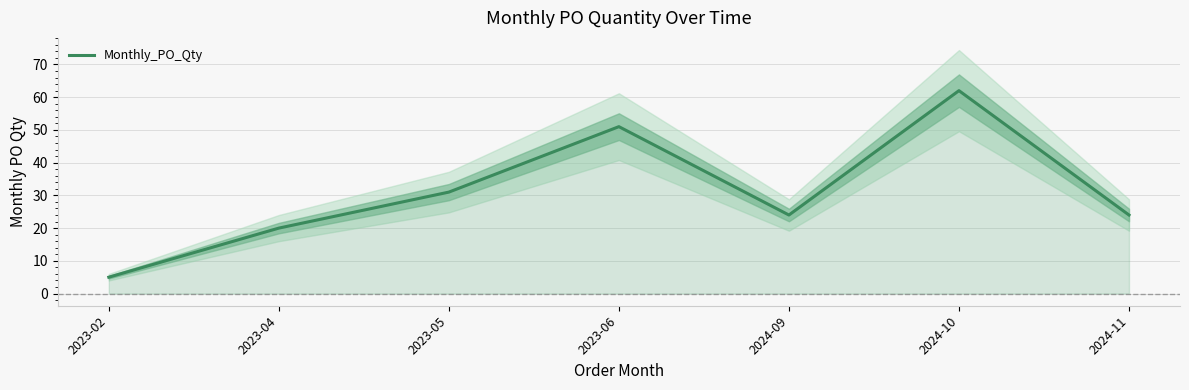

At which category does the chart reach its minimum across all series?

2023-02